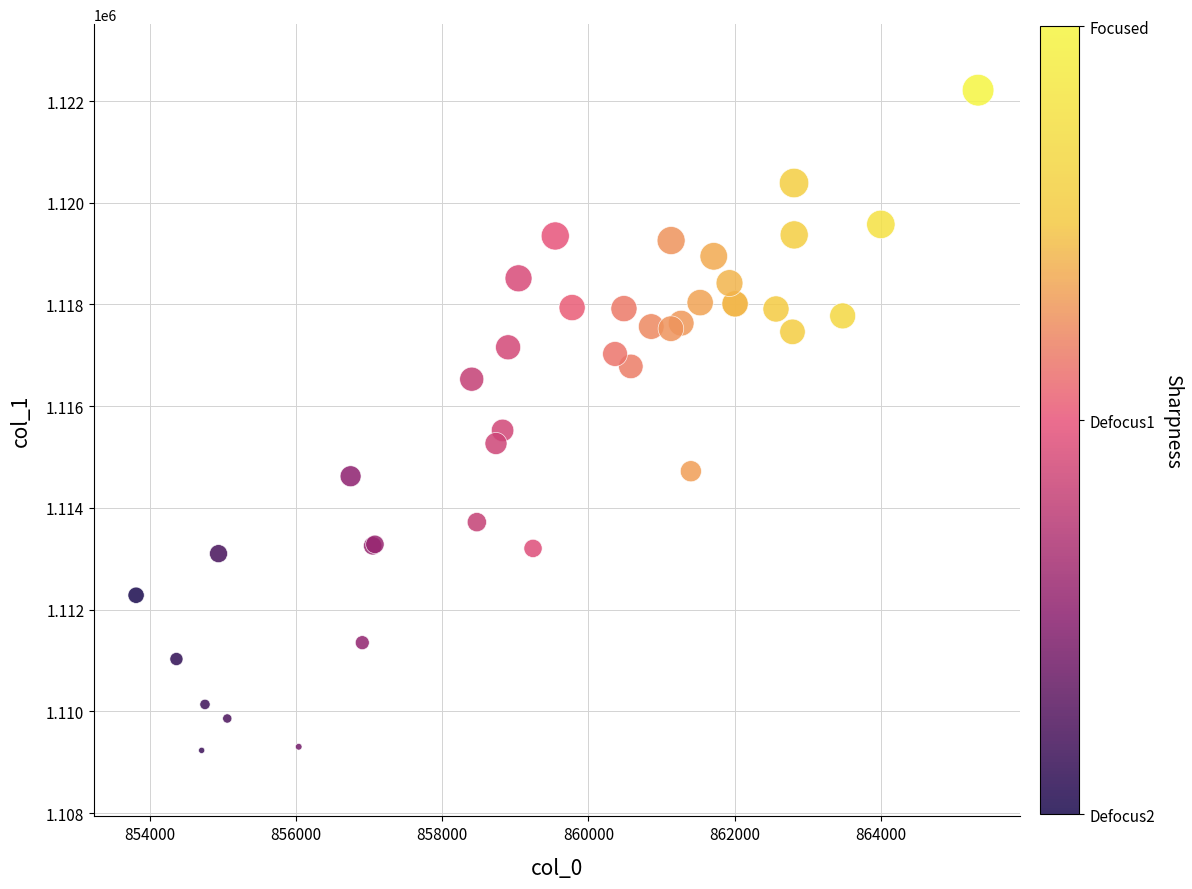

What Y value in the scatter plot is closest to 1115723?

1115523.9